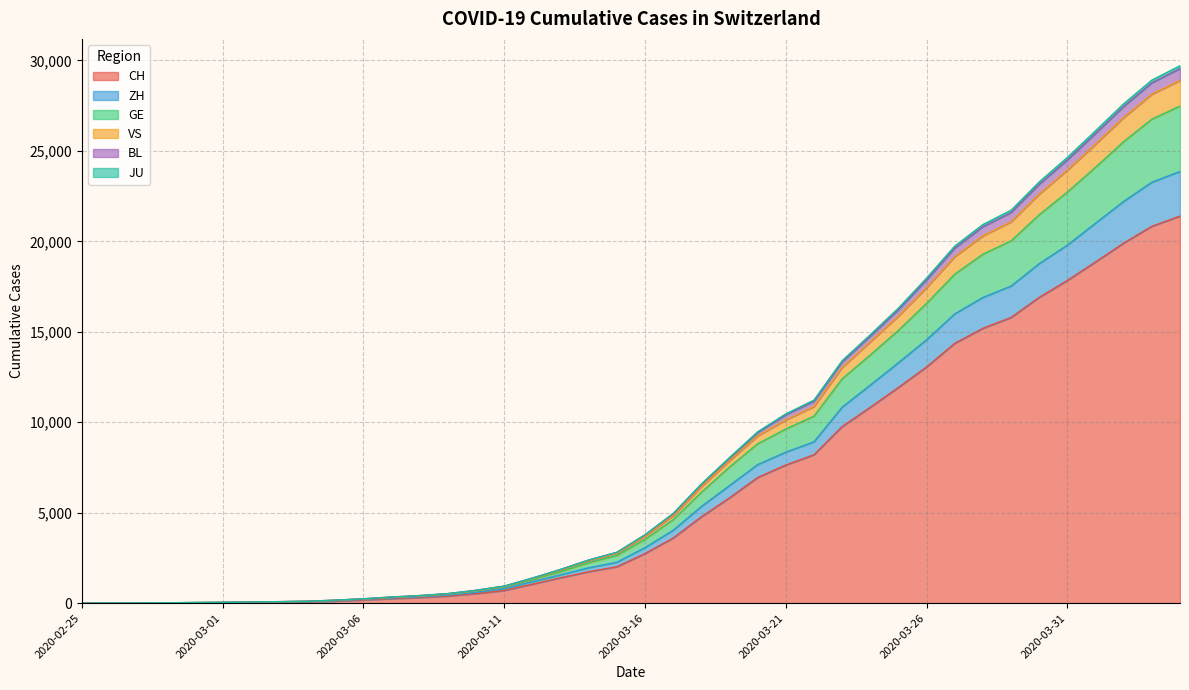

What is the maximum value for CH?

21398